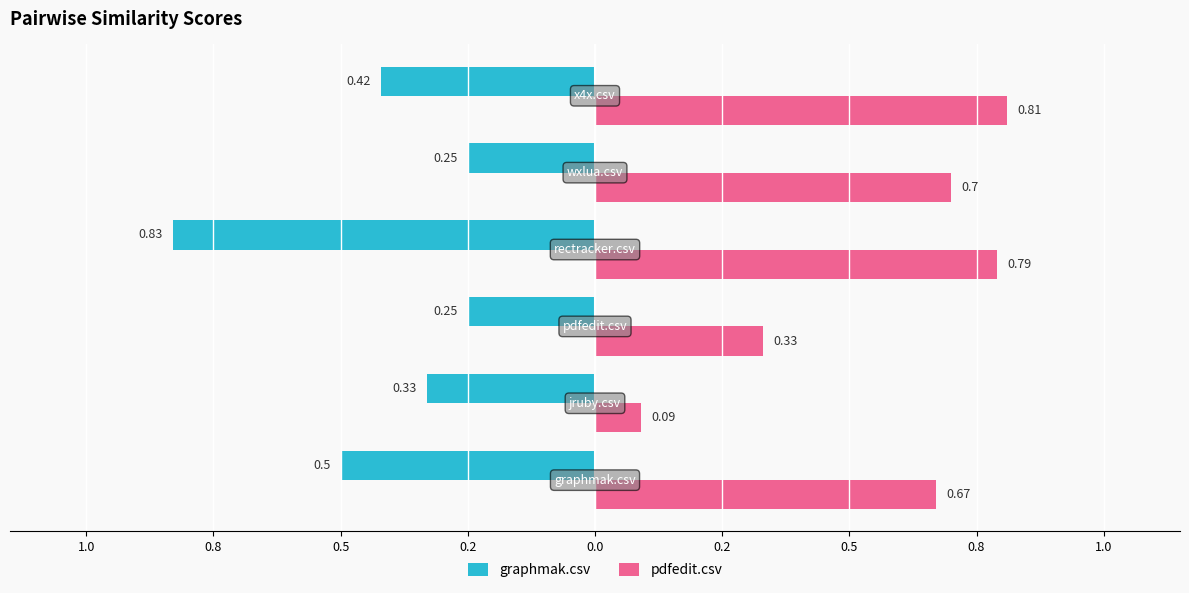

What are all the series names shown in the legend?

graphmak.csv, pdfedit.csv